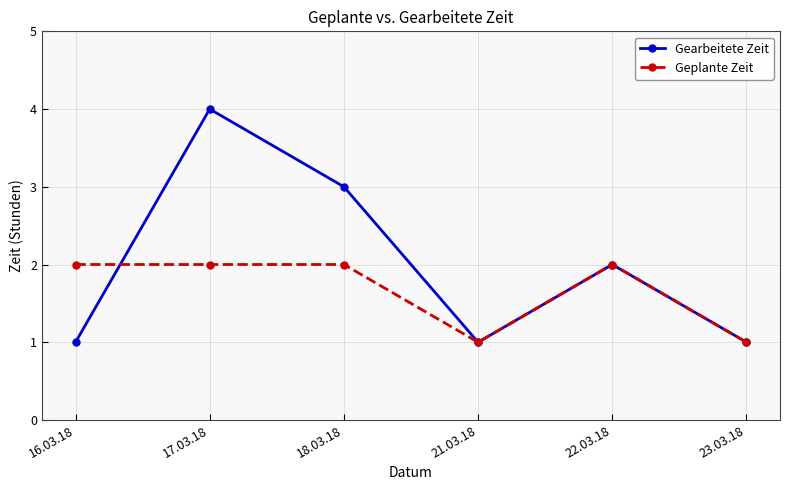

True or false: Geplante Zeit and Gearbeitete Zeit intersect in this chart.

True